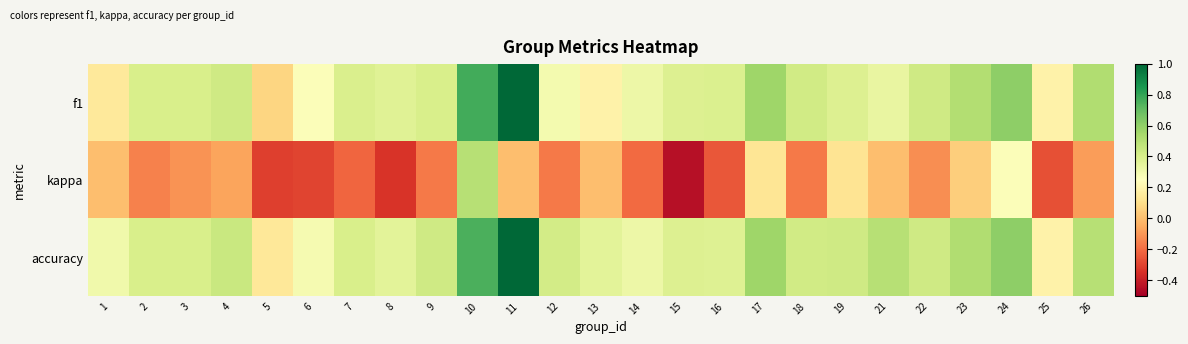

List the series in order of their peak value, lowest first.

kappa, f1, accuracy